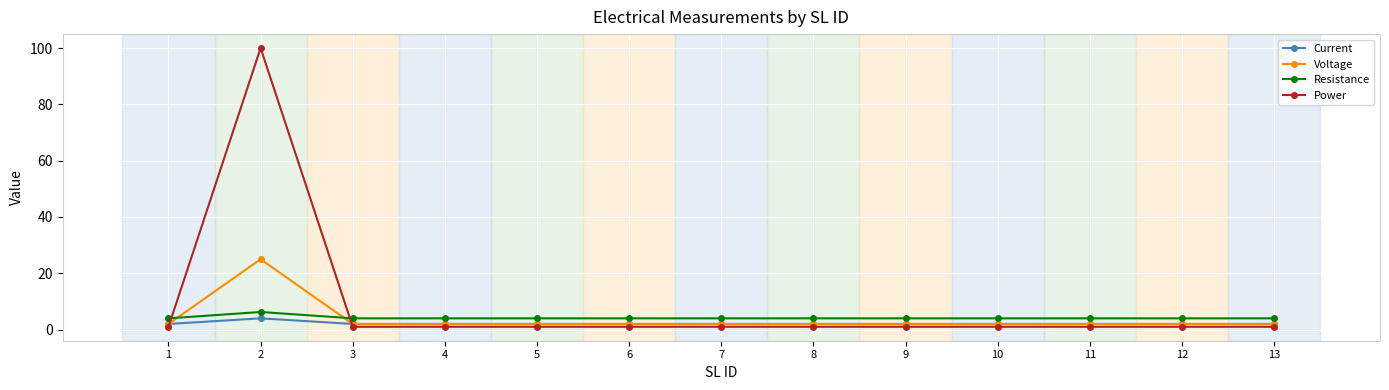

How many lines are shown in the chart?

4